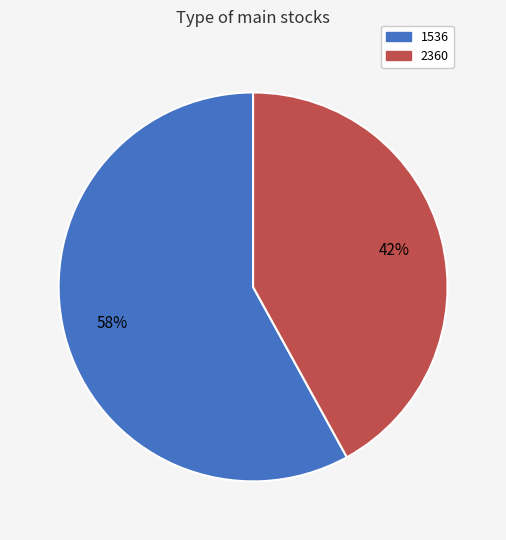

To the nearest percent, what is the combined percentage of 2360 and 1536?

100%